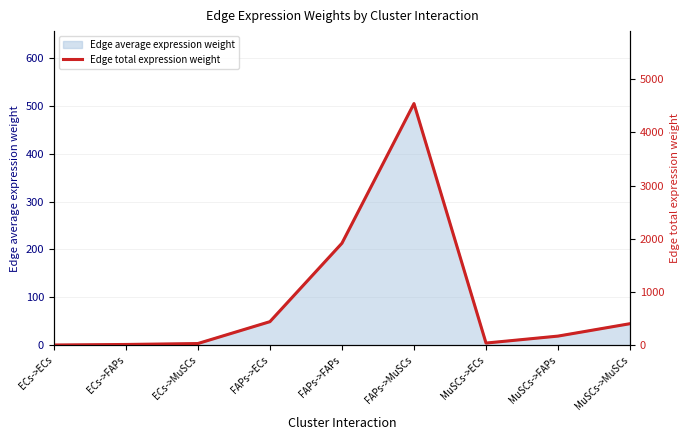

What is the label of the 9th point from the left?

MuSCs->MuSCs